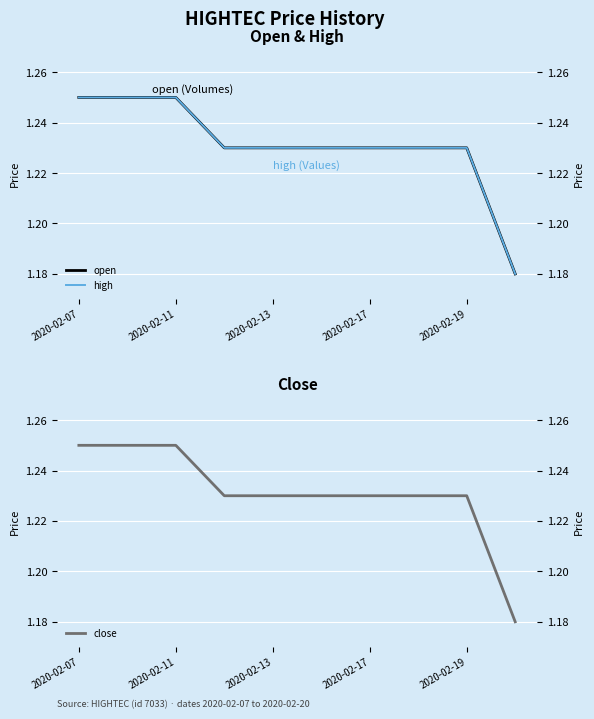

How many lines are shown in the chart?

3